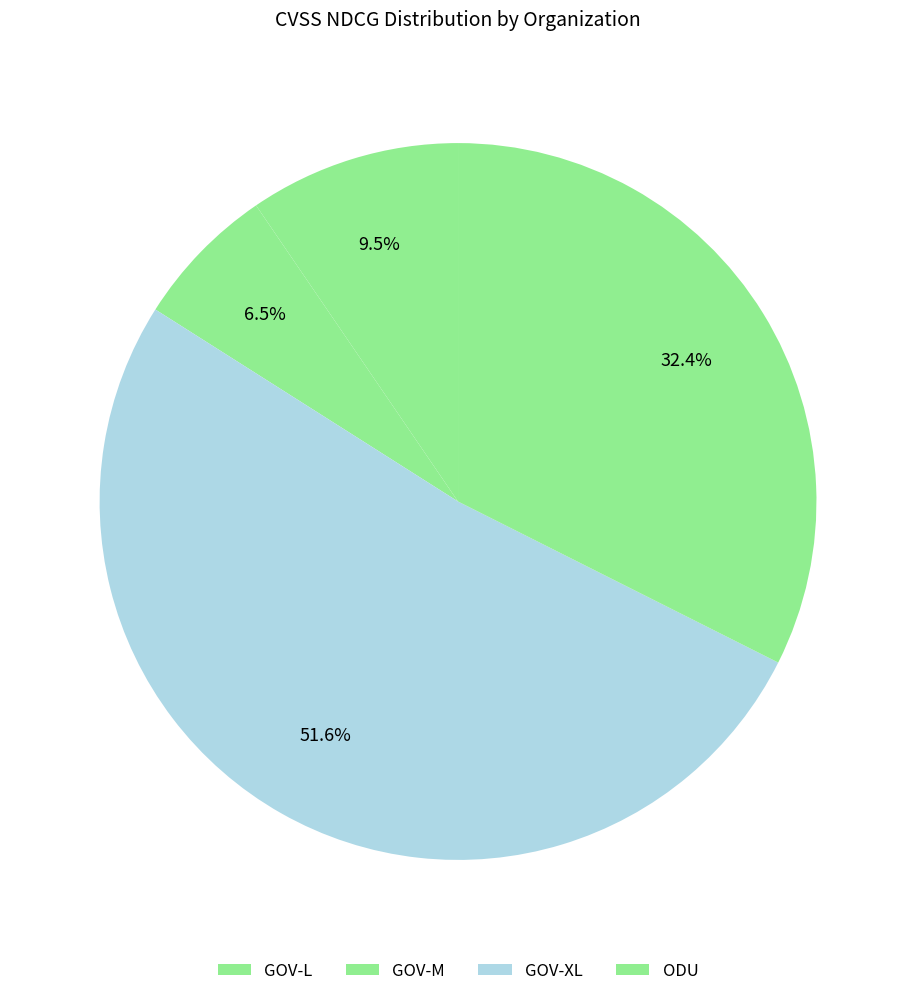

Count the number of slices in the pie.

4